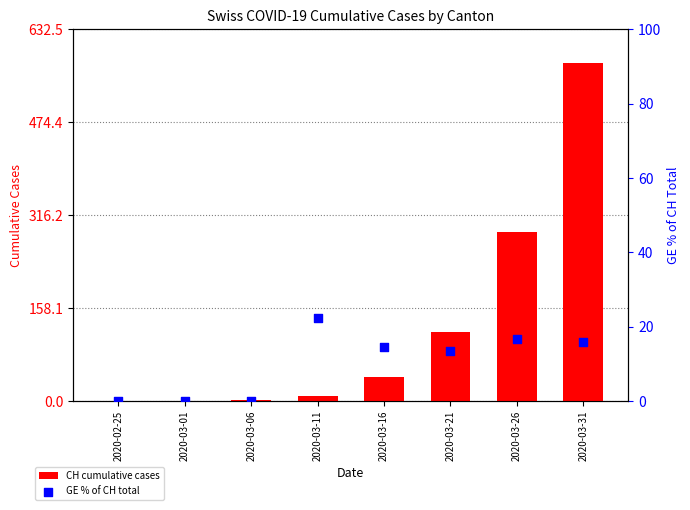

What is the total value across all series at 2020-03-06?

1.0